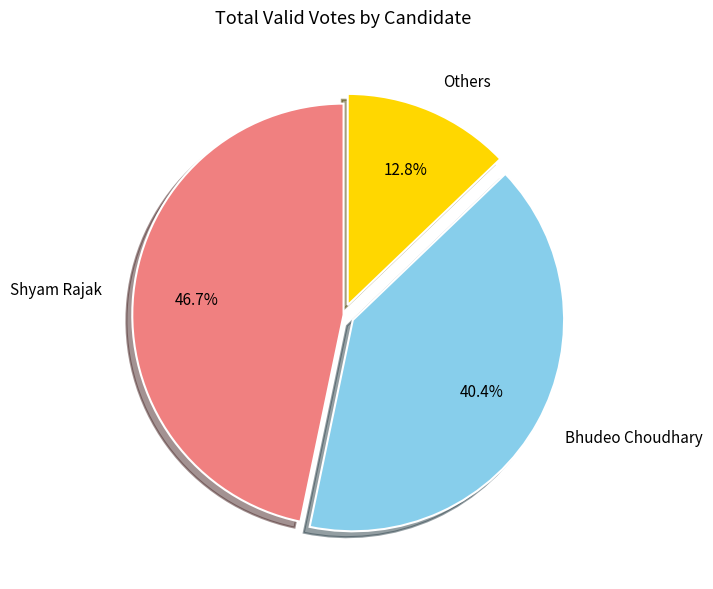

Does Shyam Rajak account for over 50% of the chart?

No